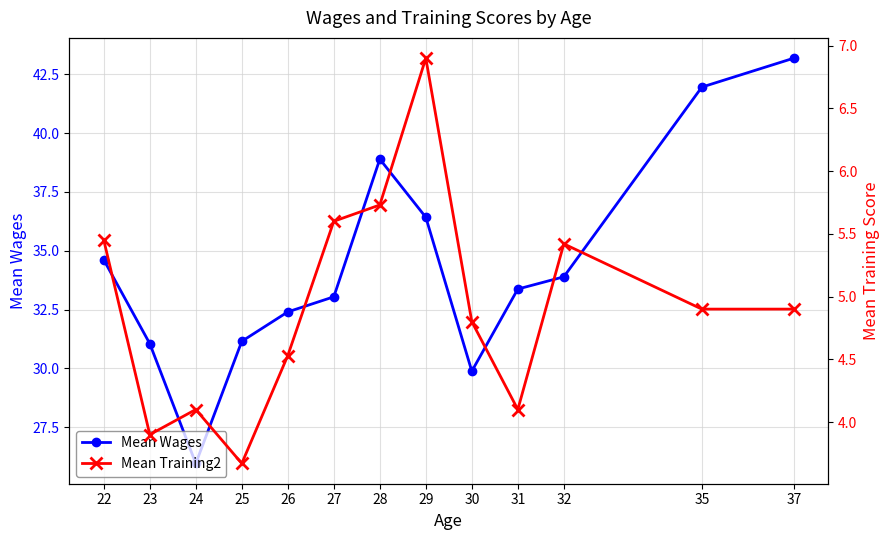

True or false: Mean Wages and Mean Training2 intersect in this chart.

False